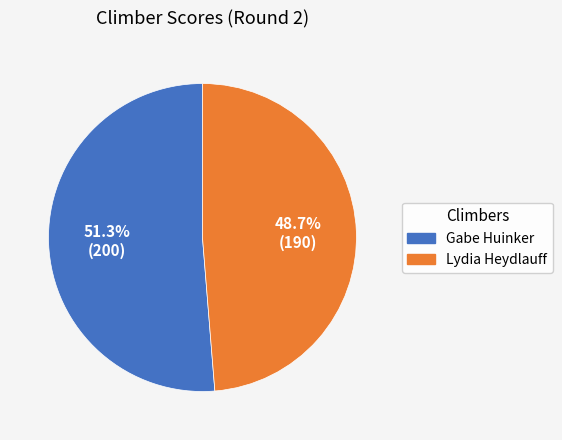

The Gabe Huinker slice represents 42% of the pie. True or false?

False